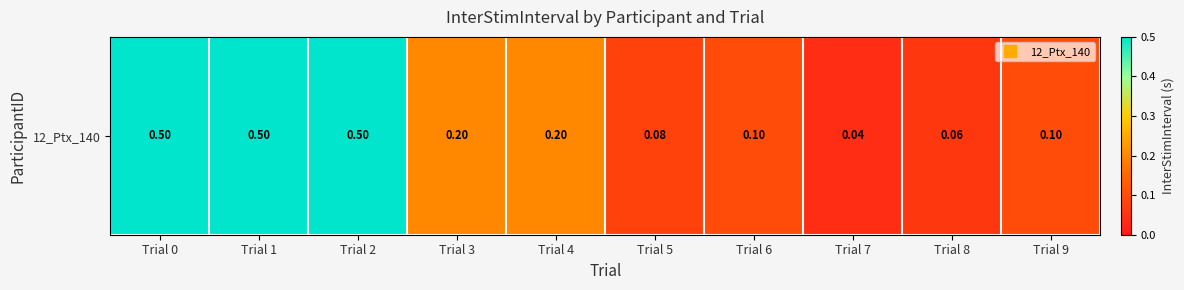

What is the sum of the values at Trial 0 and Trial 7?

0.5